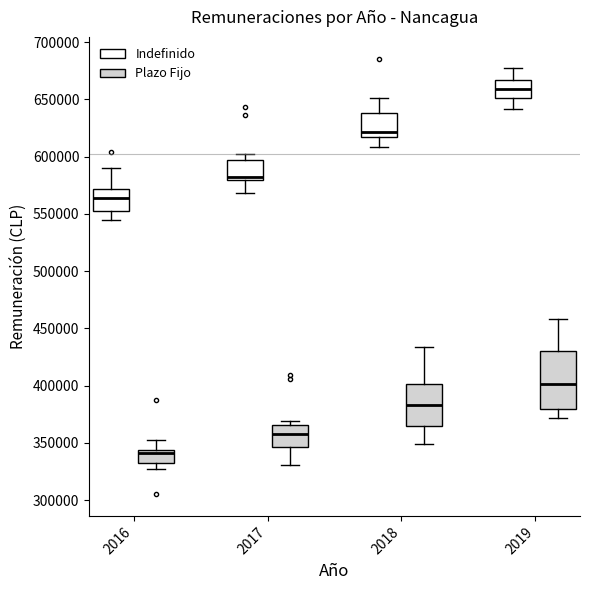

Reading left to right, transcribe this box plot: for each box, give where its median line is, the range the box spans, and where its two whiskers end, as read against the y-axis. The values are not printed on the chart, so give them approximately, as read against the axis.

2016 (Indefinido): median 565000, box 555000 to 570000, whiskers 545000 to 590000
2016 (Plazo Fijo): median 340000, box 335000 to 345000, whiskers 325000 to 355000
2017 (Indefinido): median 580000 (just above the box's lower edge), box 580000 to 595000, whiskers 570000 to 600000
2017 (Plazo Fijo): median 355000, box 345000 to 365000, whiskers 330000 to 370000
2018 (Indefinido): median 620000, box 615000 to 640000, whiskers 610000 to 650000
2018 (Plazo Fijo): median 385000, box 365000 to 400000, whiskers 350000 to 435000
2019 (Indefinido): median 660000, box 650000 to 665000, whiskers 640000 to 675000
2019 (Plazo Fijo): median 400000, box 380000 to 430000, whiskers 370000 to 460000